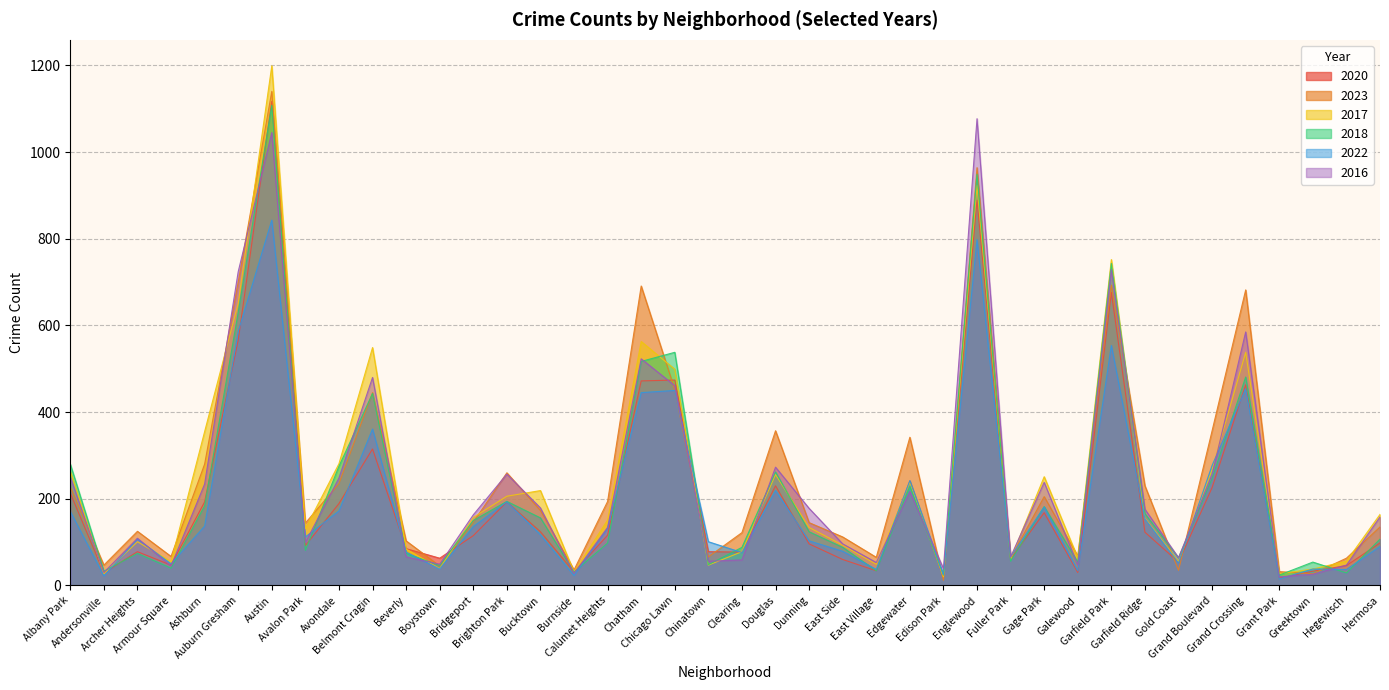

What position from the right is Edison Park?

14